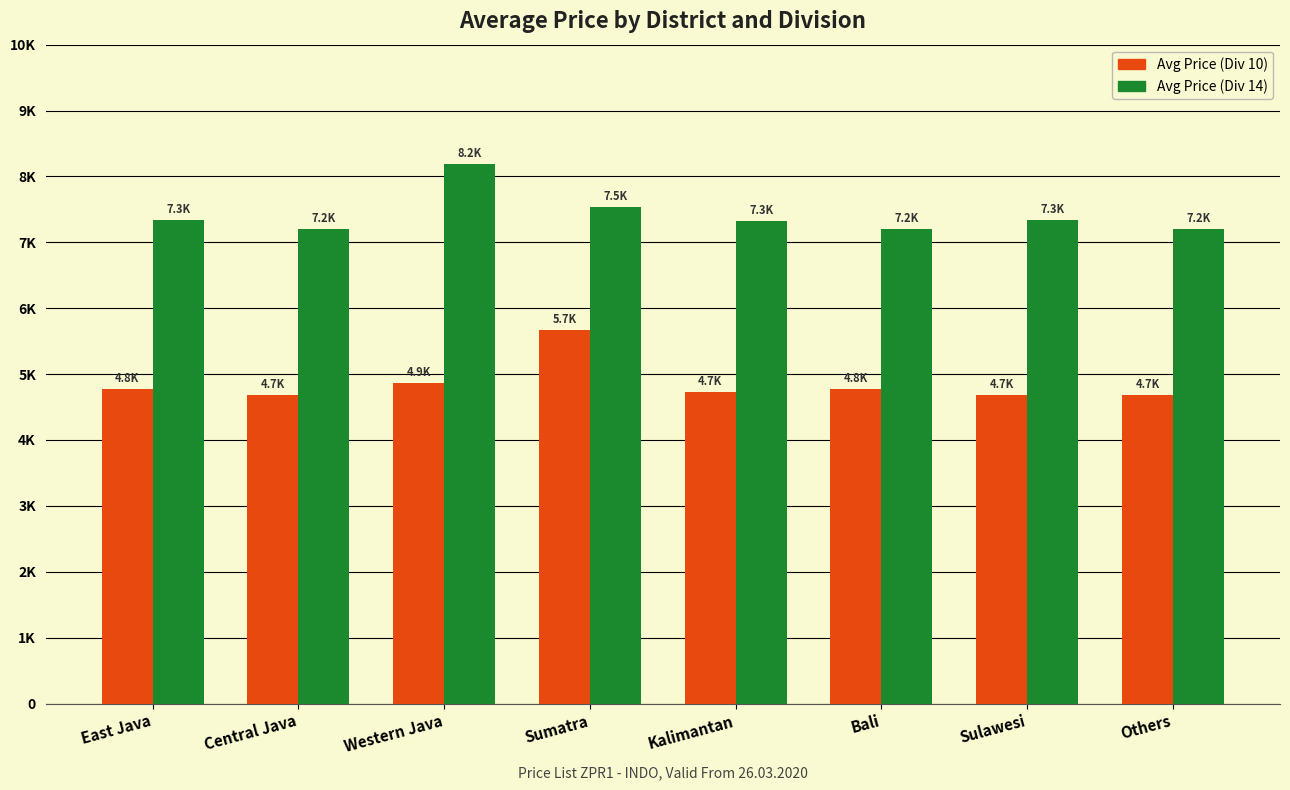

Between Western Java and Others, which series saw the biggest shift?

Avg Price (Div 14)